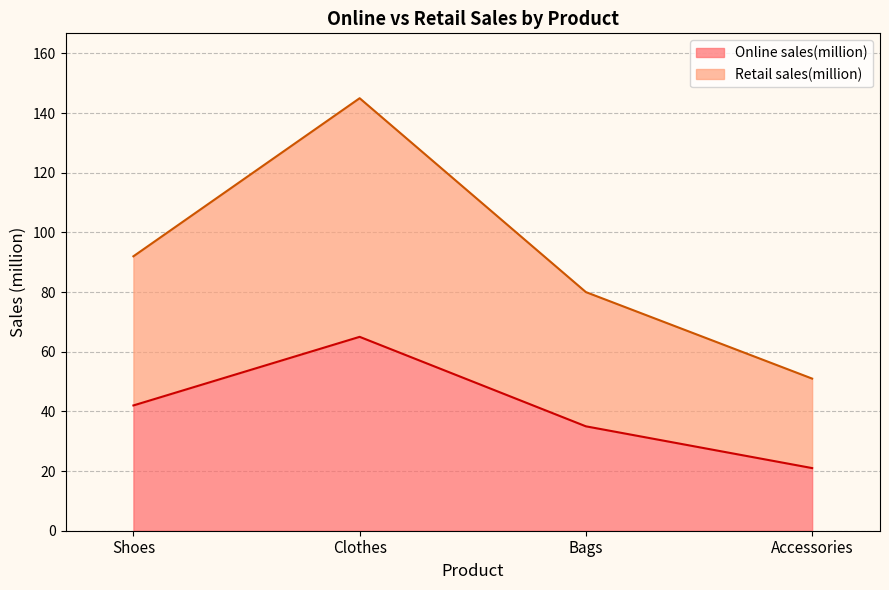

Reading right to left, transcribe all the data shown in this chart.

Online sales(million): Accessories=21	Bags=35	Clothes=65	Shoes=42
Retail sales(million): Accessories=51	Bags=80	Clothes=145	Shoes=92